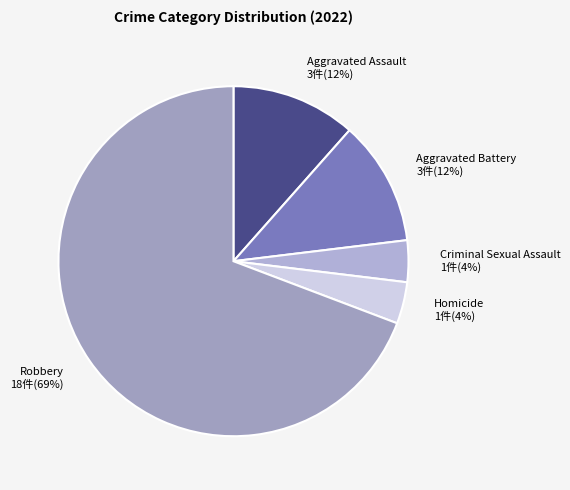

The Homicide slice represents 4% of the pie. True or false?

True